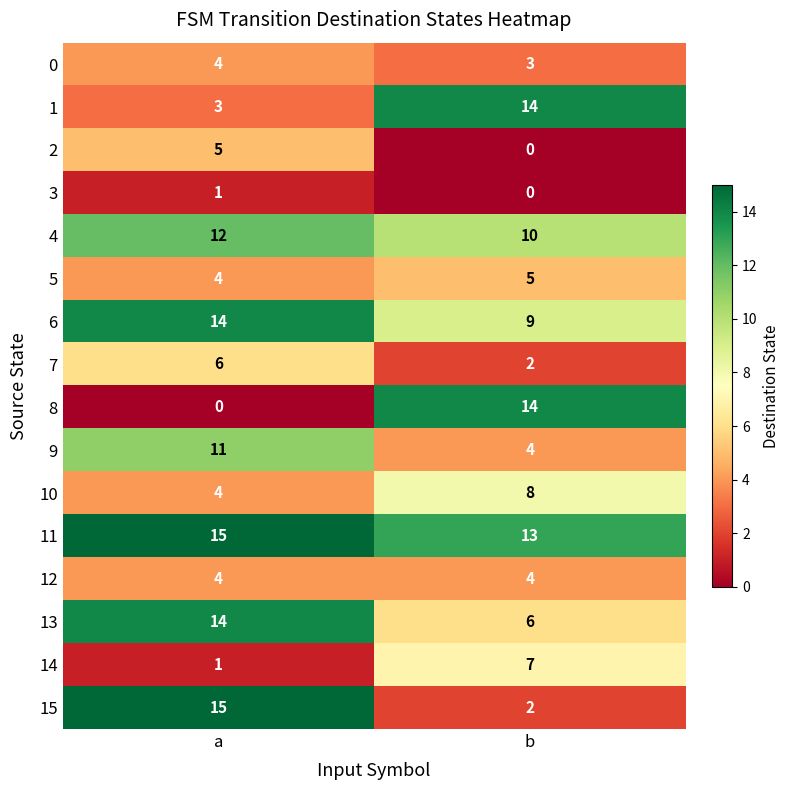

What is the maximum value shown in the chart?

15